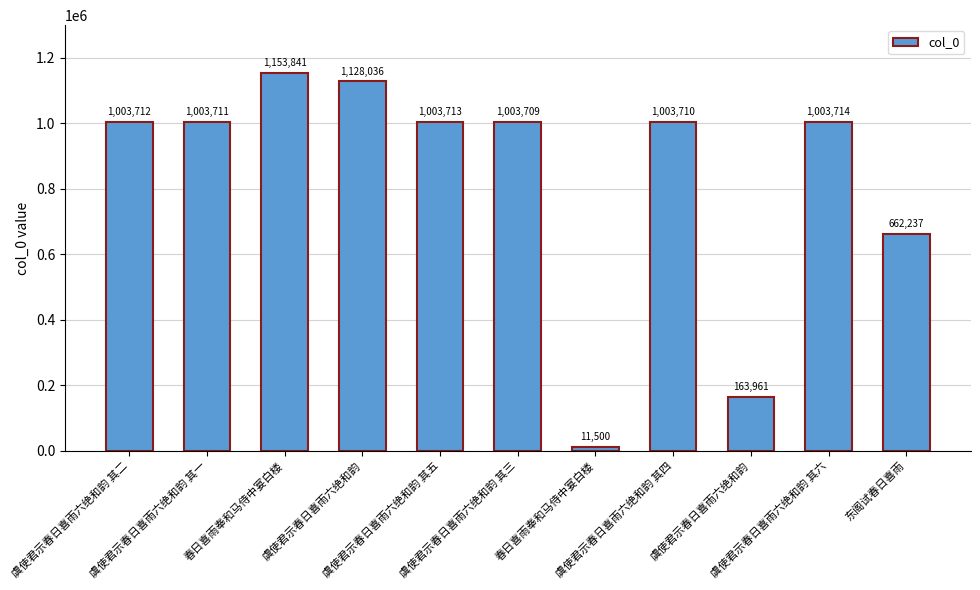

Count the number of data series in this chart.

1